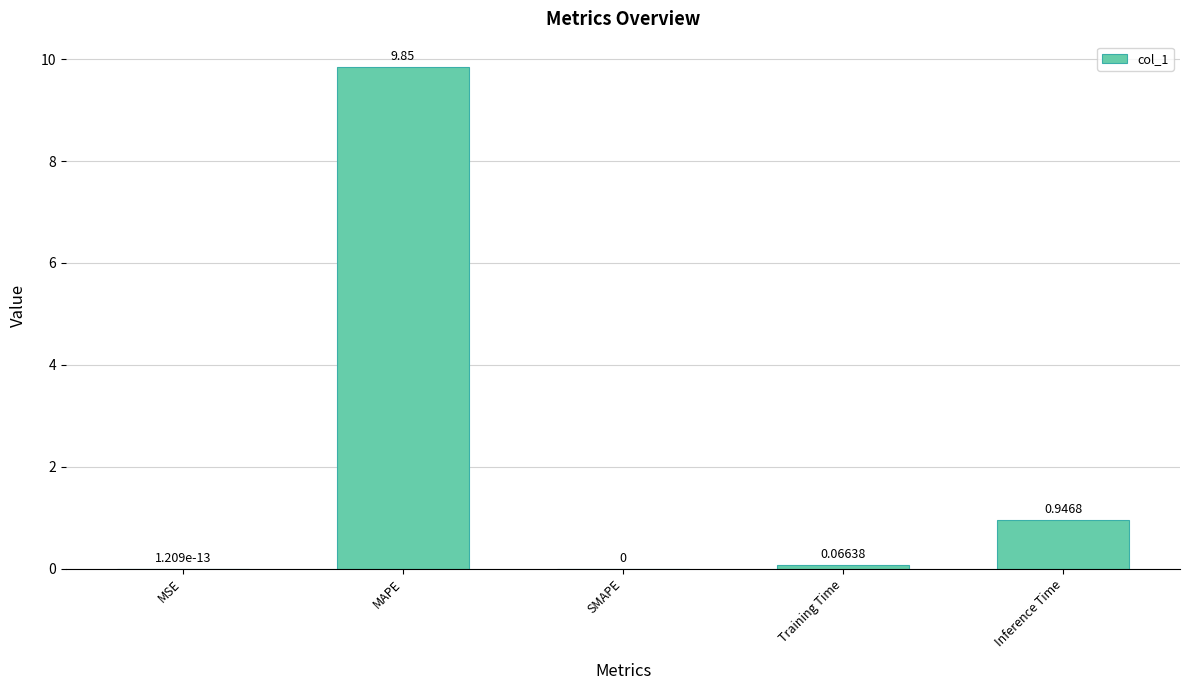

What is the average value?

2.2